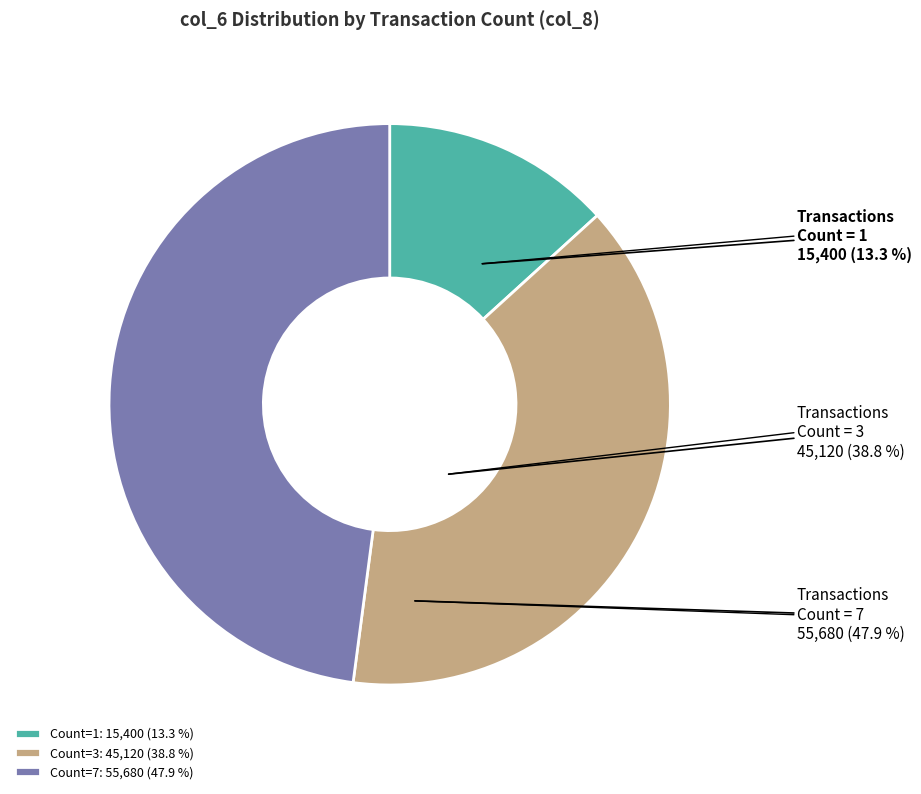

How many segments does this pie chart have?

3